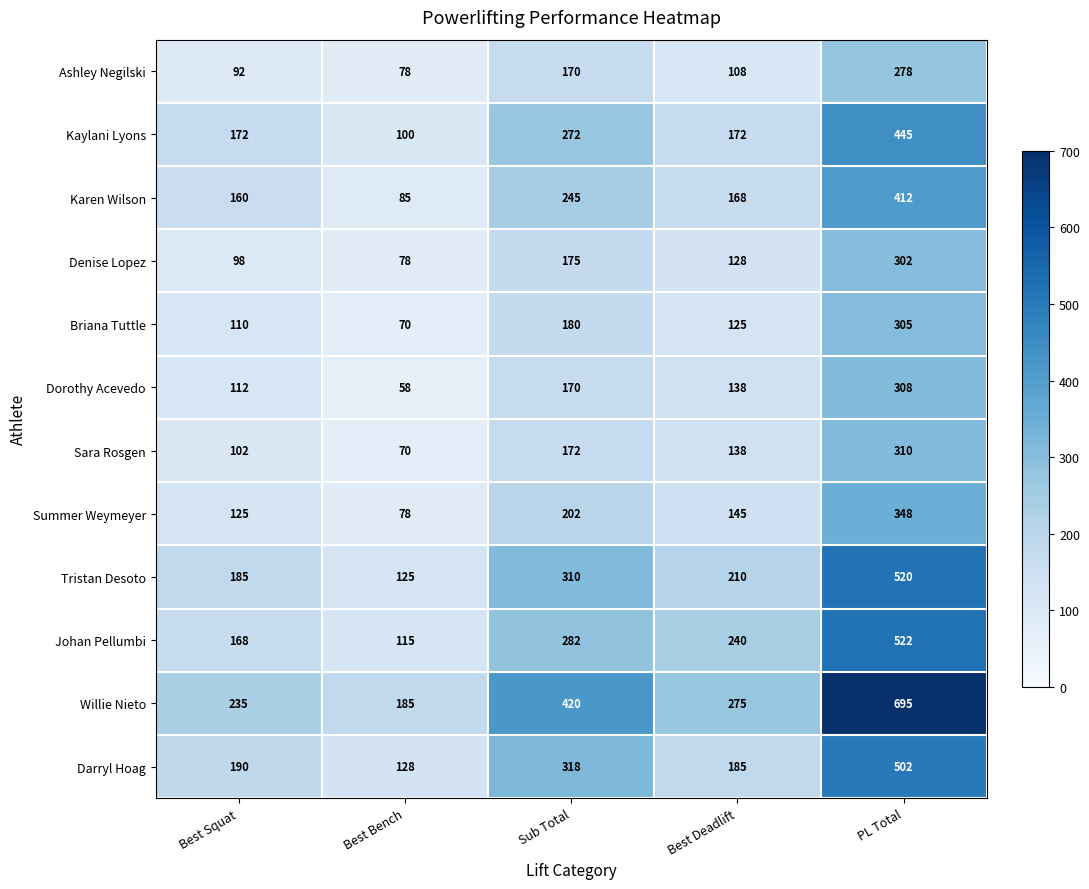

Which series has the widest spread of values?

Willie Nieto